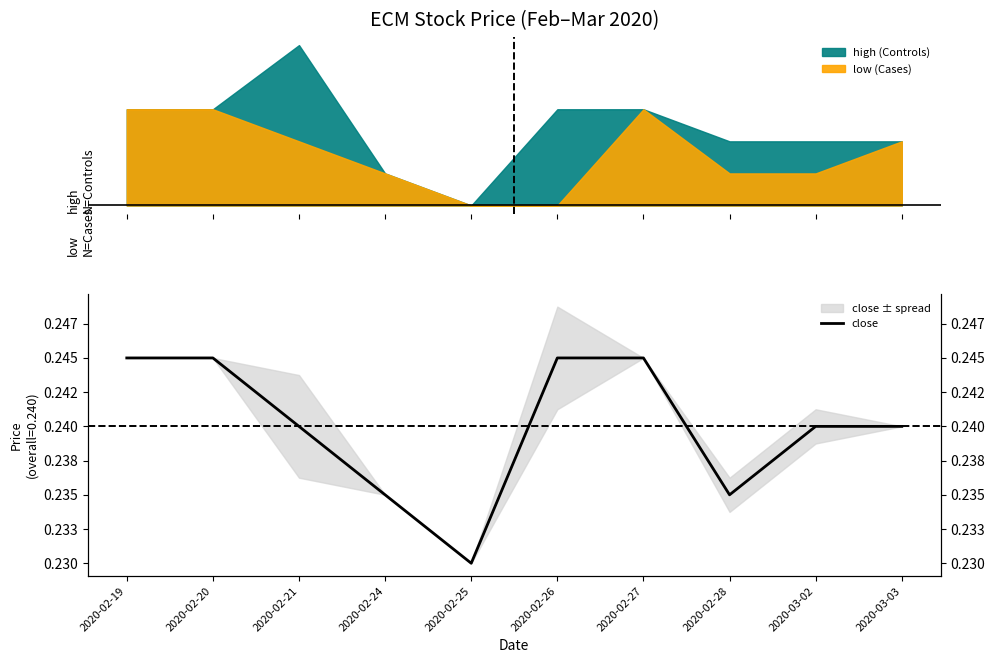

How many lines are shown in the chart?

1